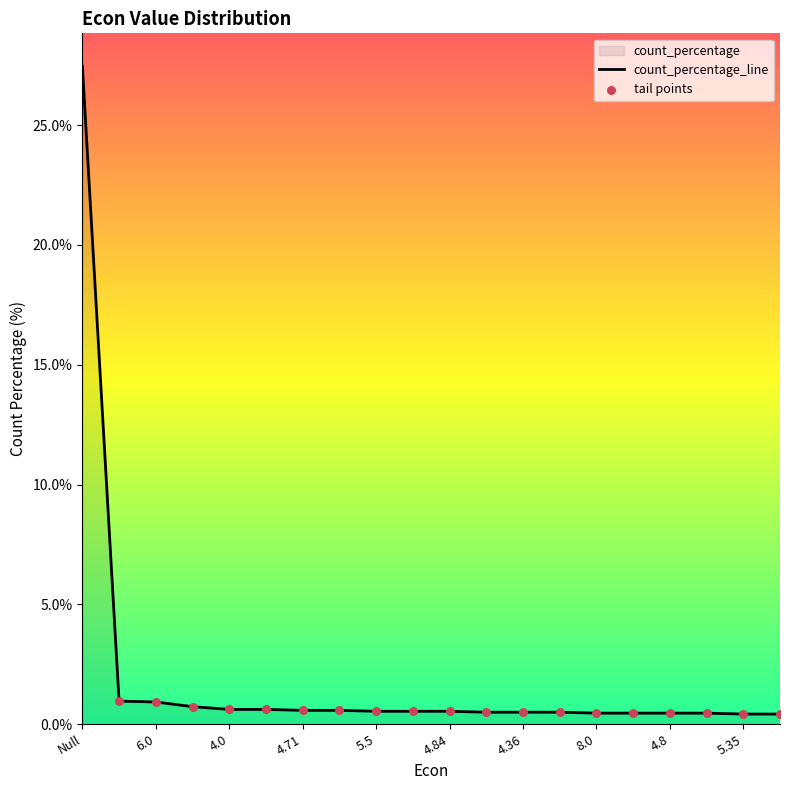

Which has a higher value, 4.0 or 4.36?

4.0